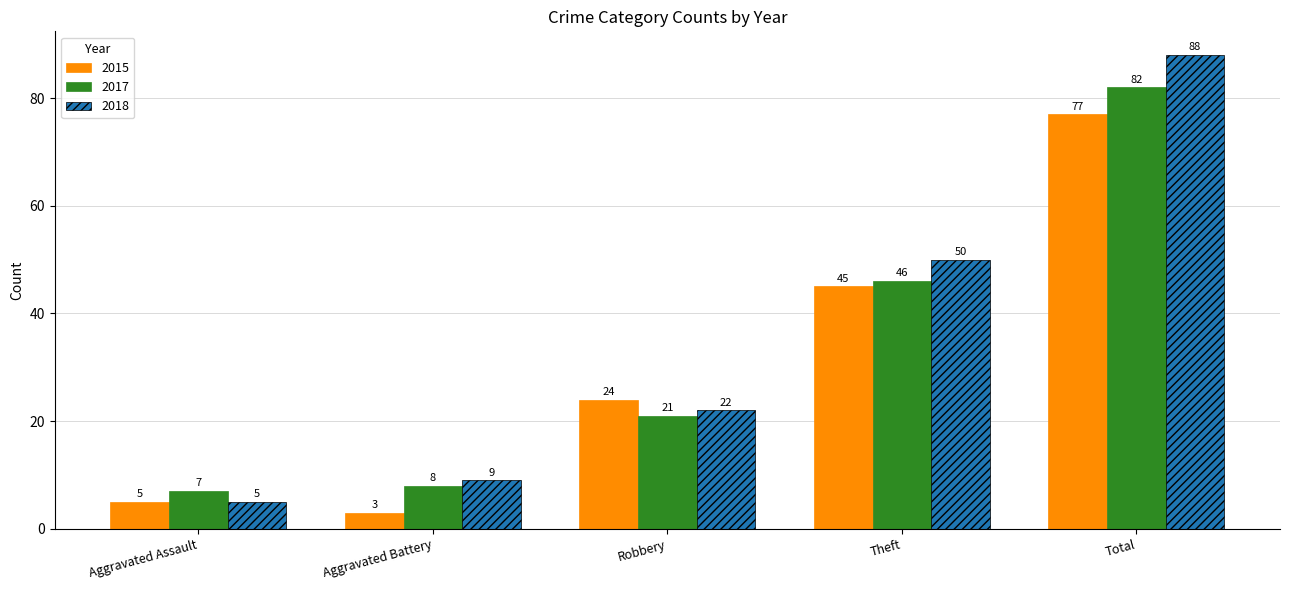

True or false: 2017 has a value of 3 at Aggravated Assault.

False